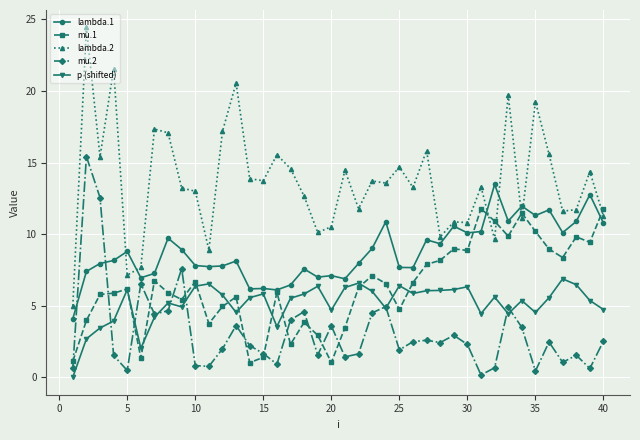

What is the maximum value for mu.2?

15.4